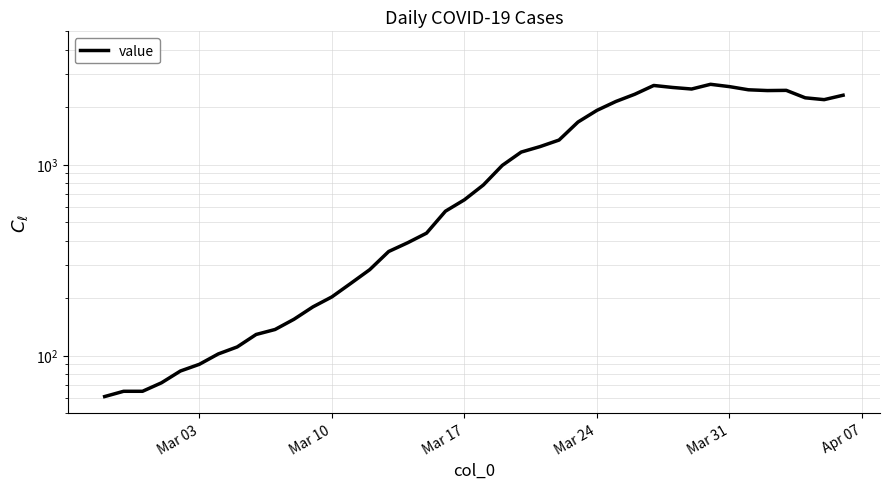

What is the maximum value shown in the chart?

2639